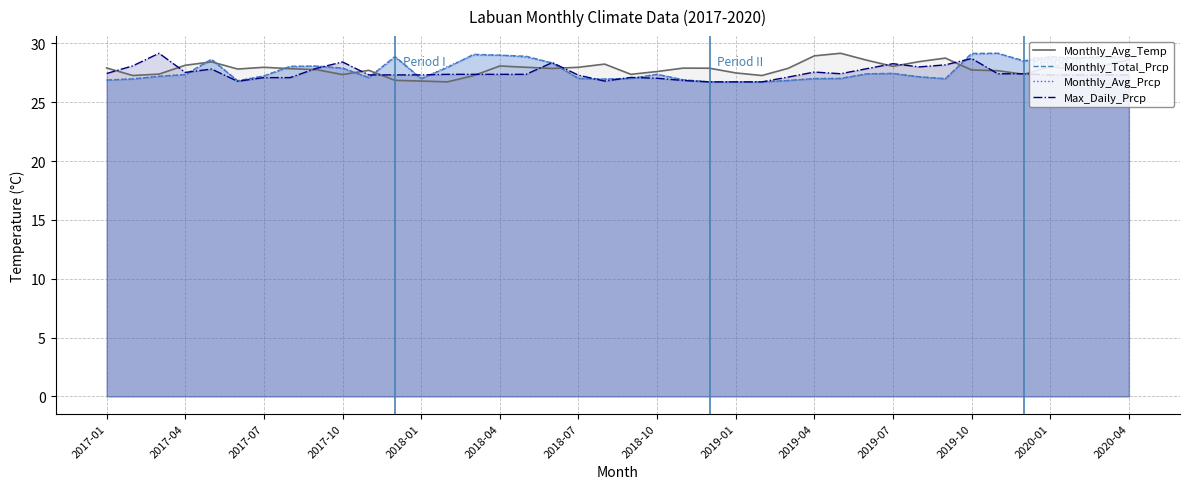

What is the spread (max minus min) of values at 2018-07?

1.0